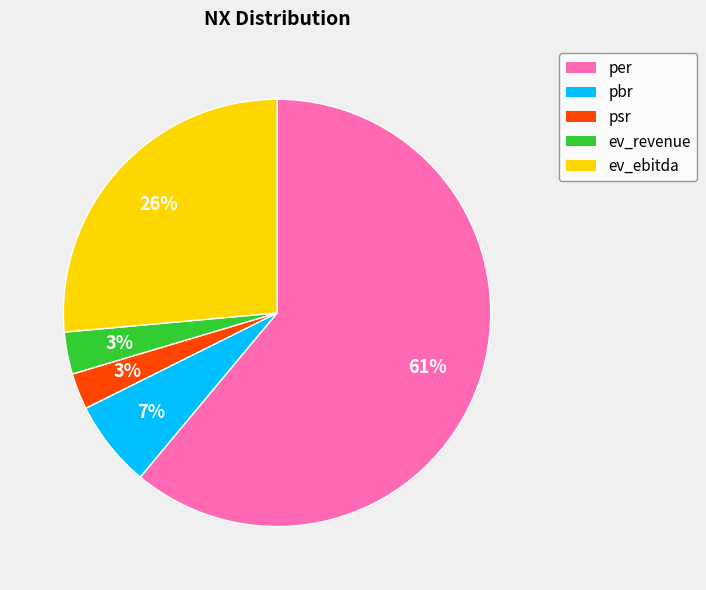

Is there any slice that represents more than half of the pie?

Yes